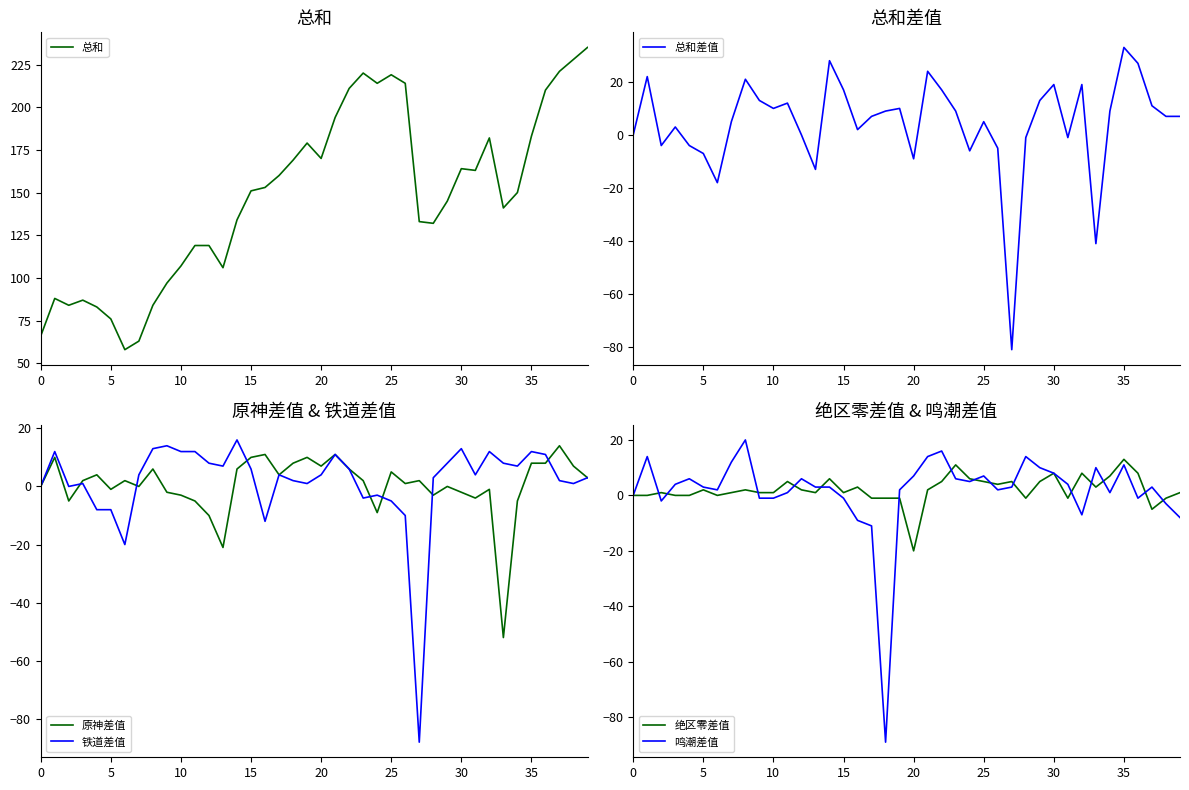

What is the total value across all series at 16?

148